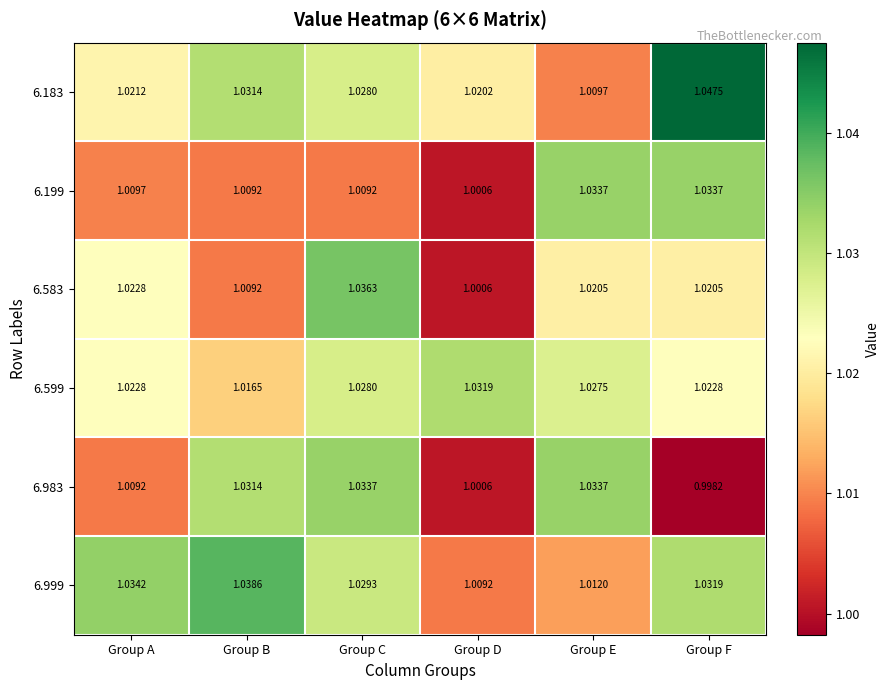

At which category does the chart reach its peak across all series?

Group F